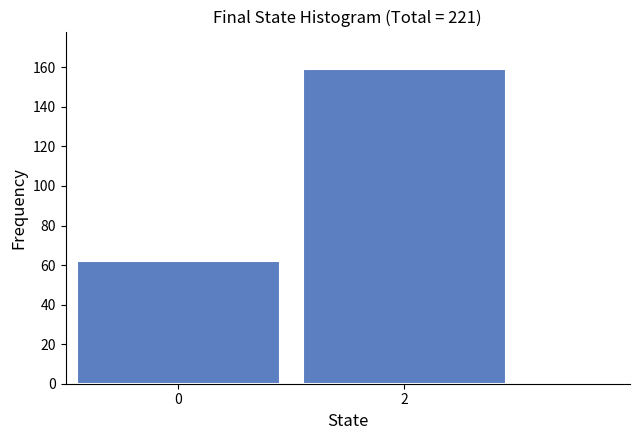

Reading right to left, what are all the values shown in this chart?

159	62